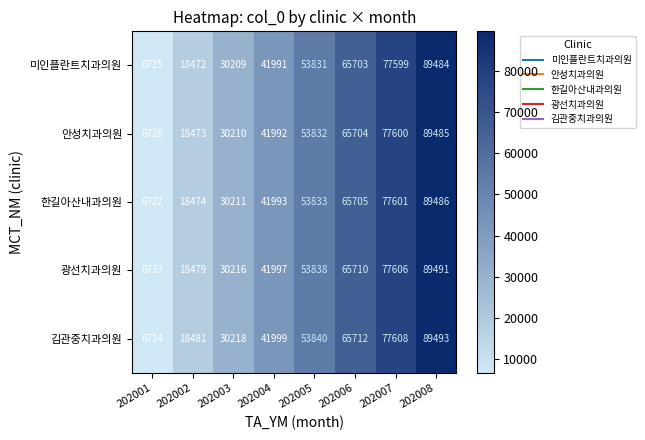

Which series has the largest total across all categories?

김관중치과의원